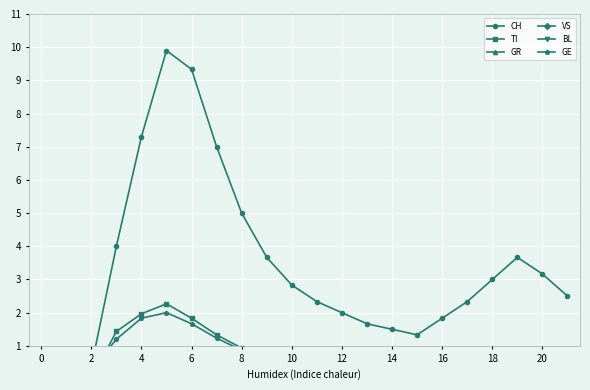

What is the spread (max minus min) of values at 18?

3.5